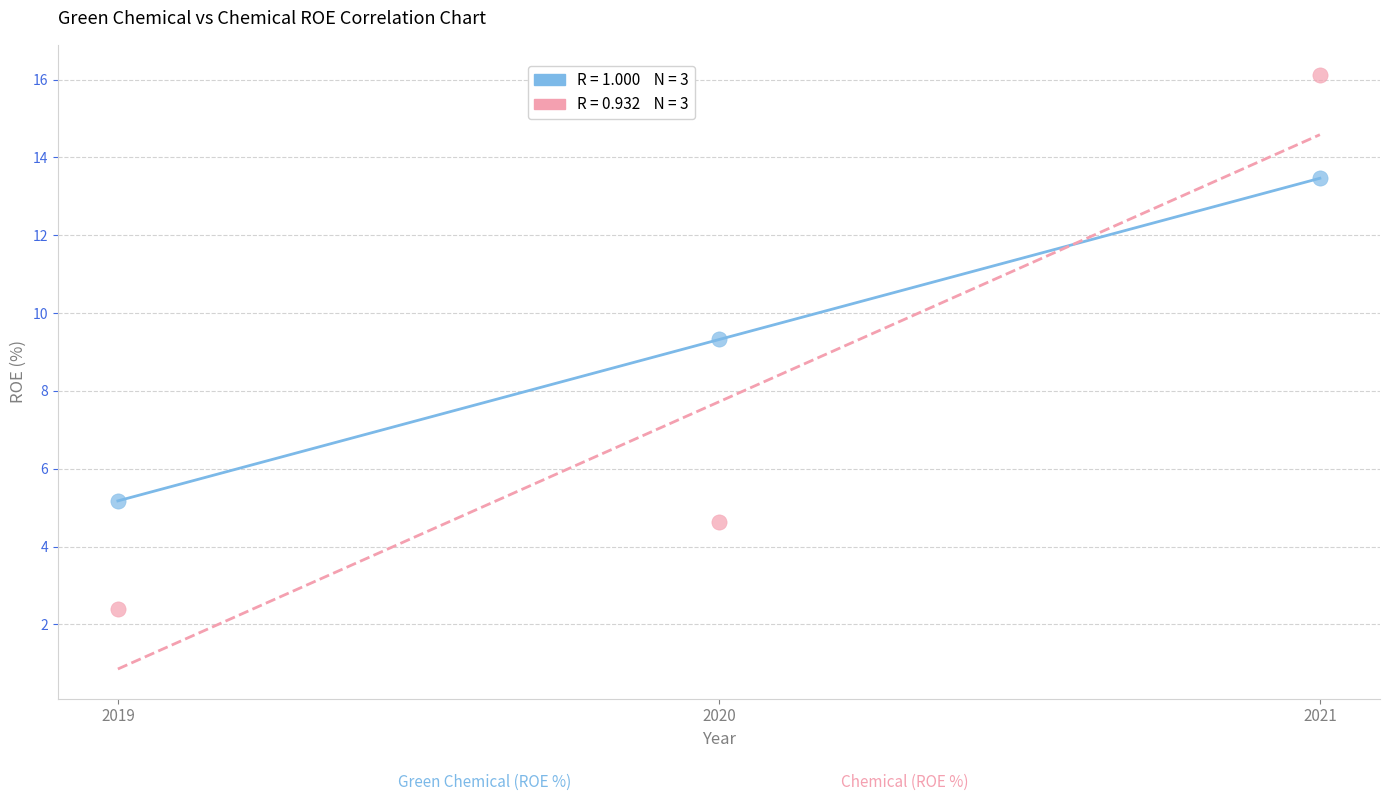

Across all data points, what is the range of Y values (max minus min)?

13.7